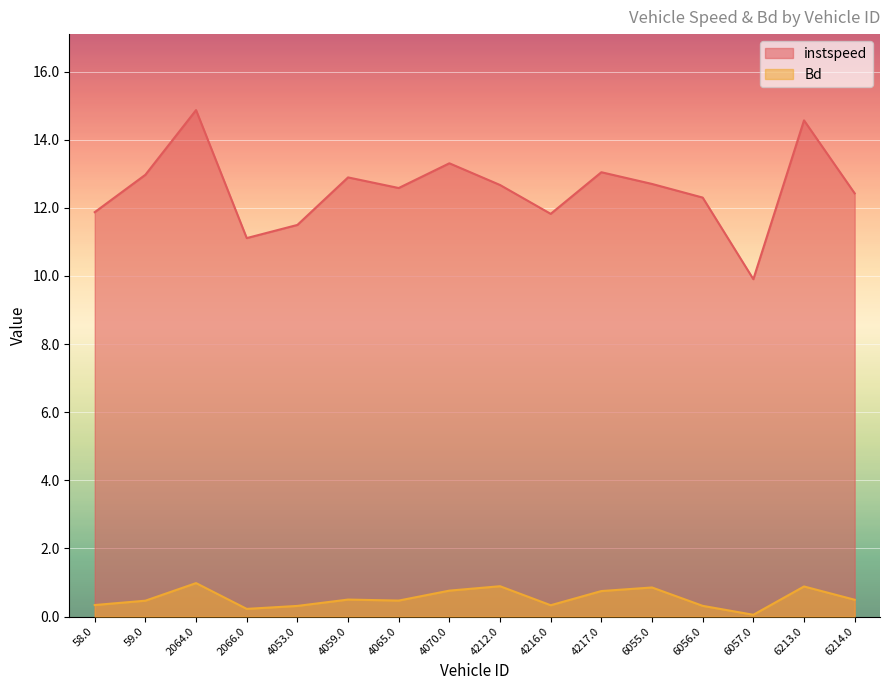

True or false: instspeed and Bd intersect in this chart.

False